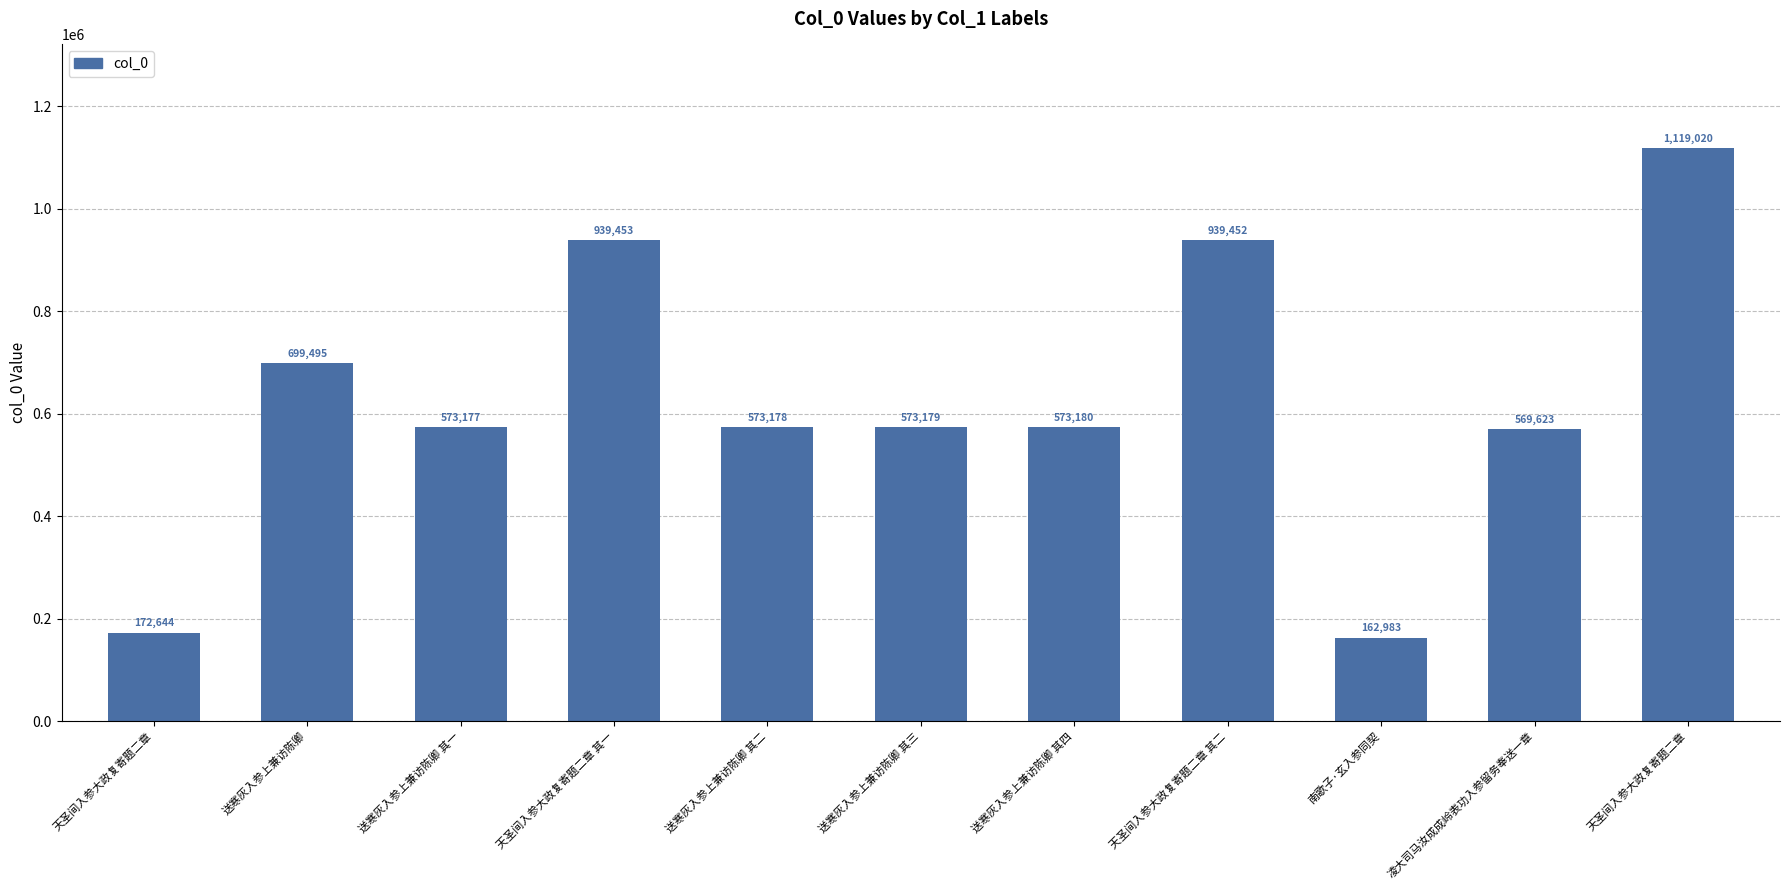

Rank the categories by value from highest to lowest.

天圣间入参大政复寄题二章, 天圣间入参大政复寄题二章 其一, 天圣间入参大政复寄题二章 其二, 送寒灰入参上兼访陈卿, 送寒灰入参上兼访陈卿 其四, 送寒灰入参上兼访陈卿 其三, 送寒灰入参上兼访陈卿 其二, 送寒灰入参上兼访陈卿 其一, 凌大司马汝成成岭表功入参留务奉送一章, 天圣间入参大政复寄题二章, 南歌子·玄入参同契